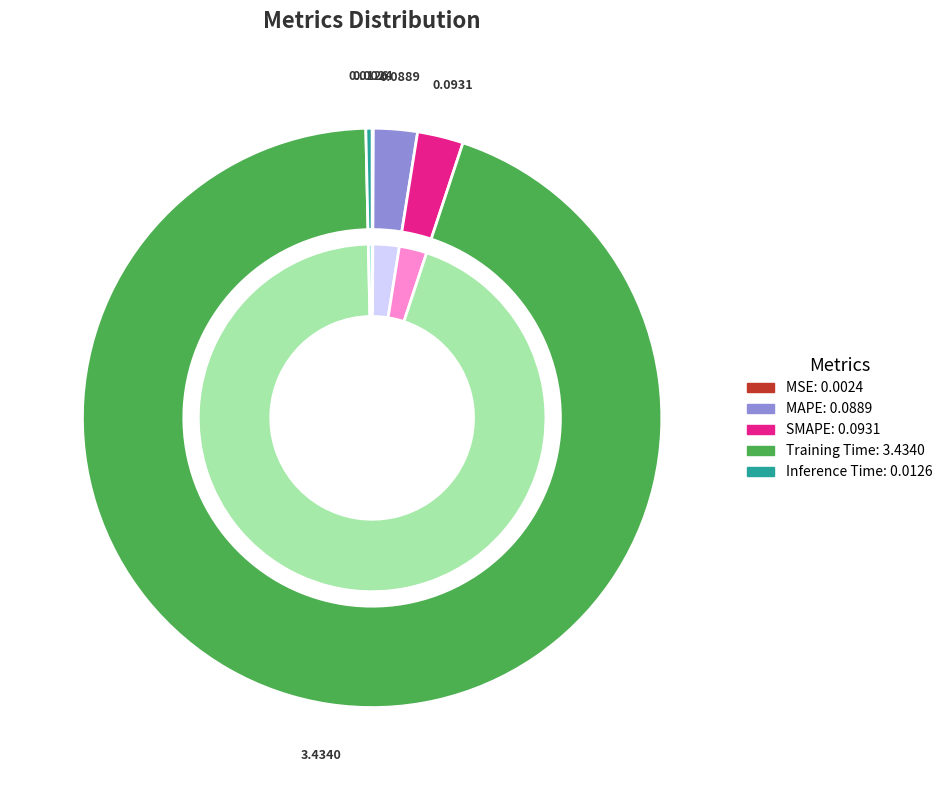

Is there a majority slice in this chart?

Yes